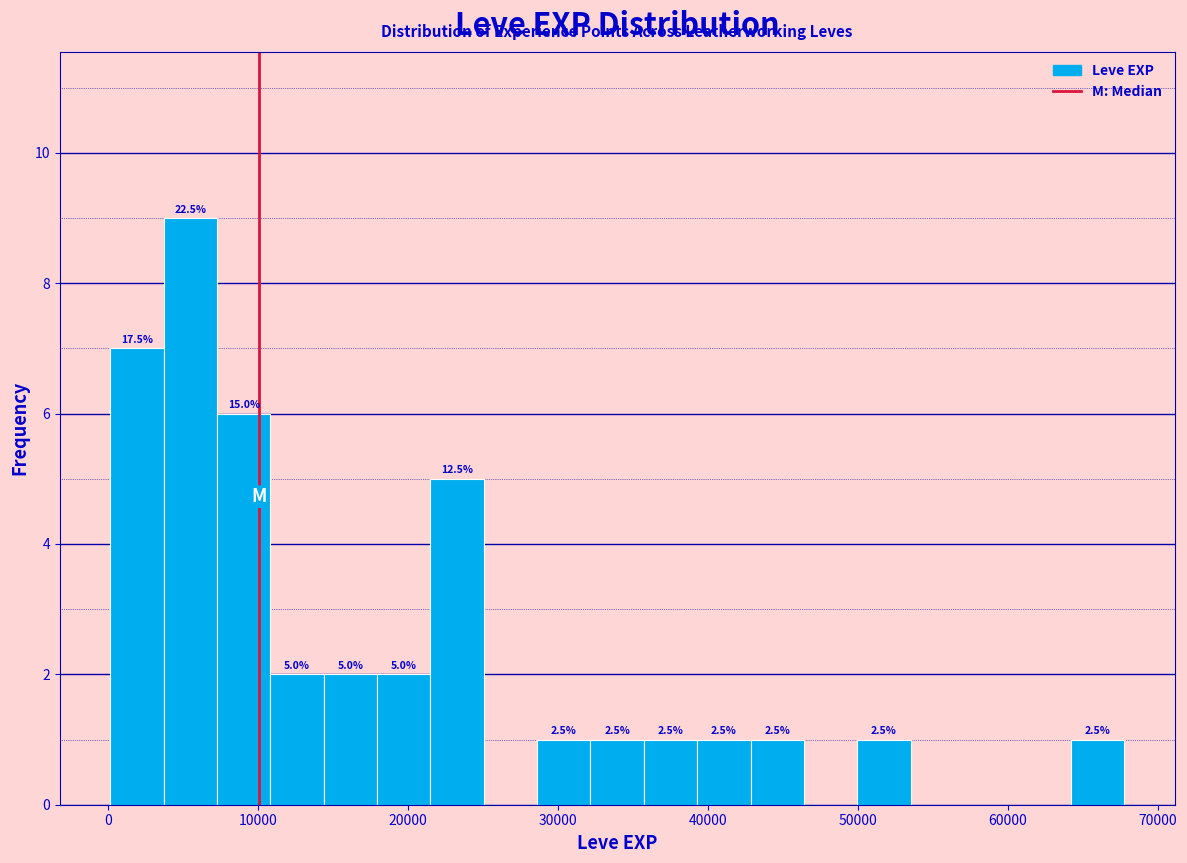

Around what value on the x-axis is the tallest bar? Give the approximate position of its centre, as read against the axis.

5000